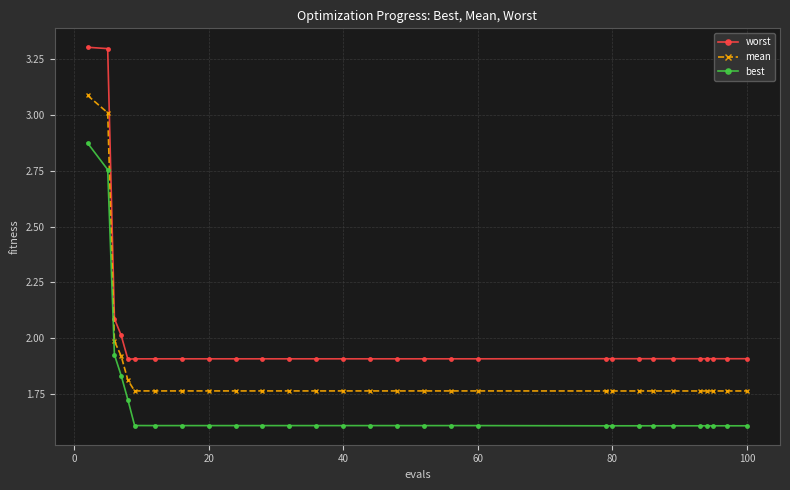

Which series has the widest spread of values?

worst